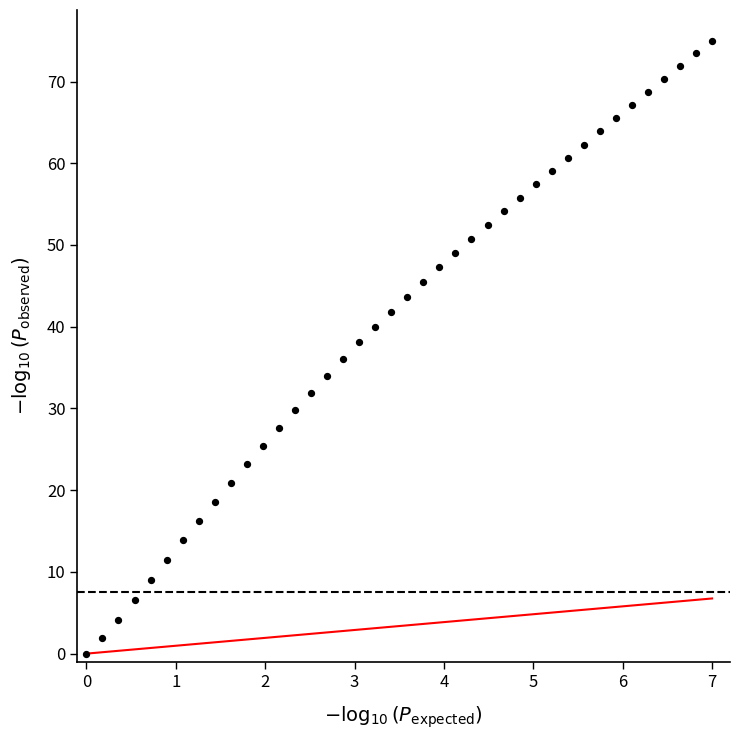

What is the range of Y values (max minus min)?

75.0